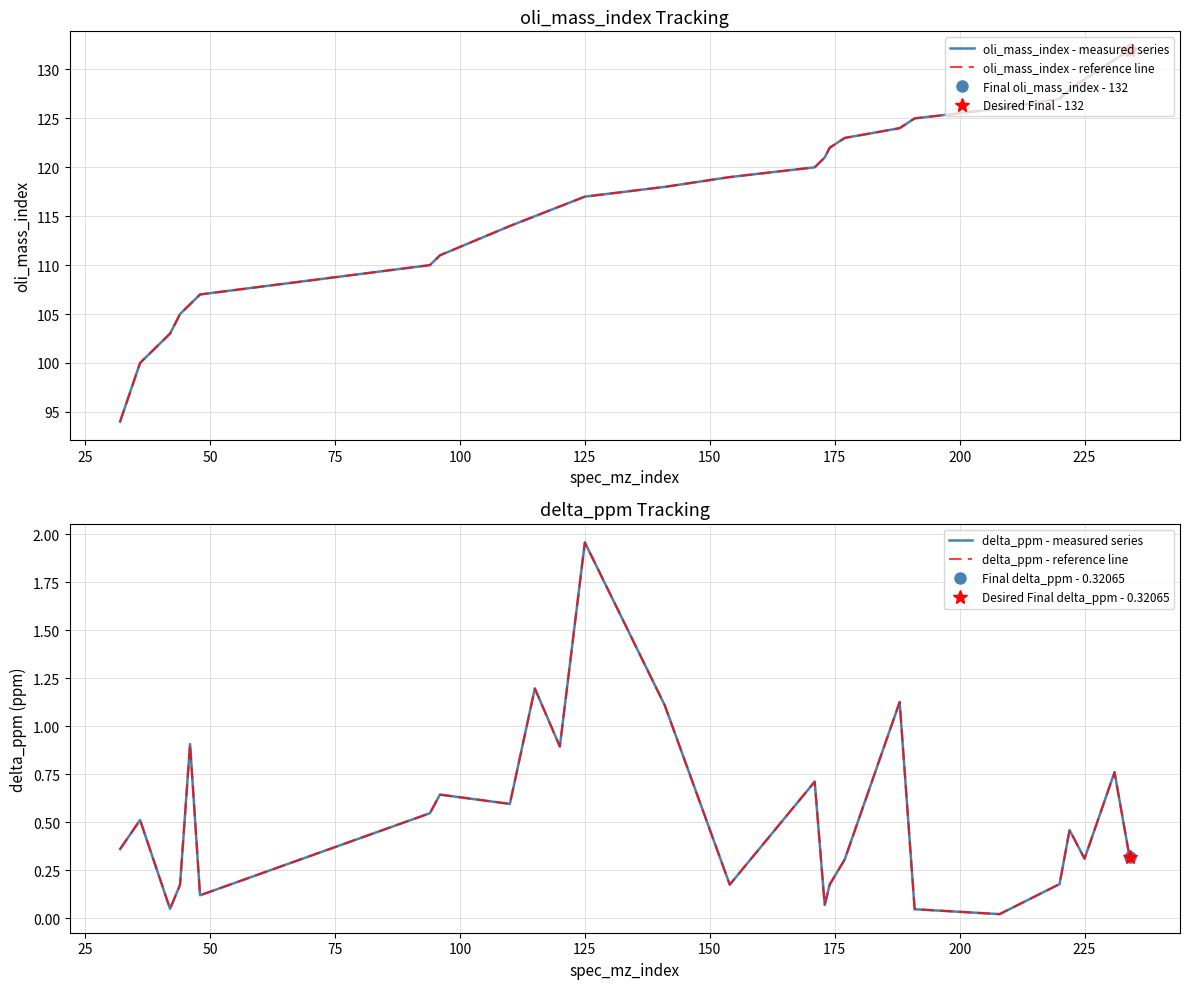

True or false: delta_ppm - reference line and oli_mass_index - reference line cross at least once.

False